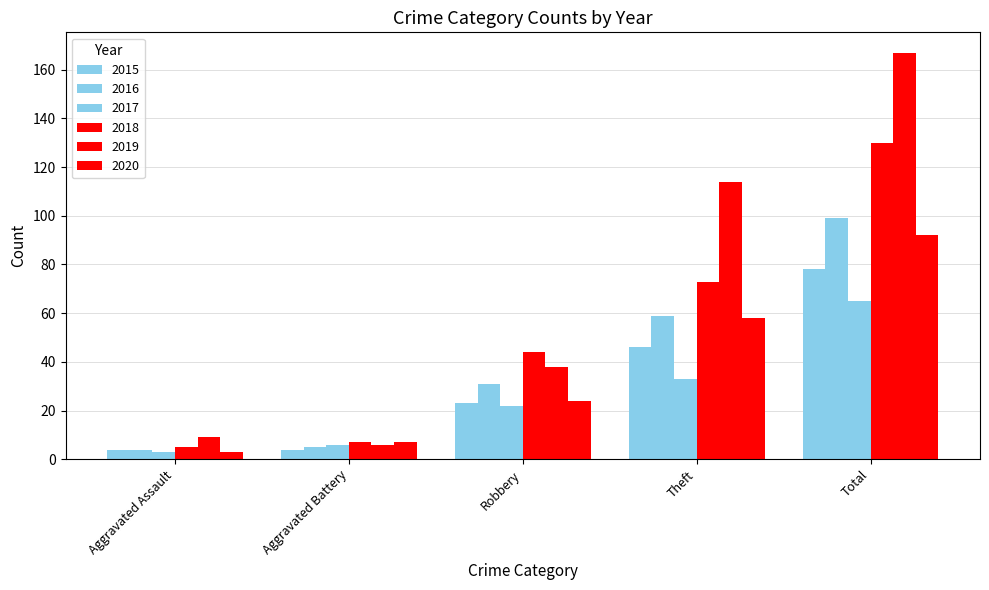

What is the value of the 2015 bar at the 1st from the left?

4